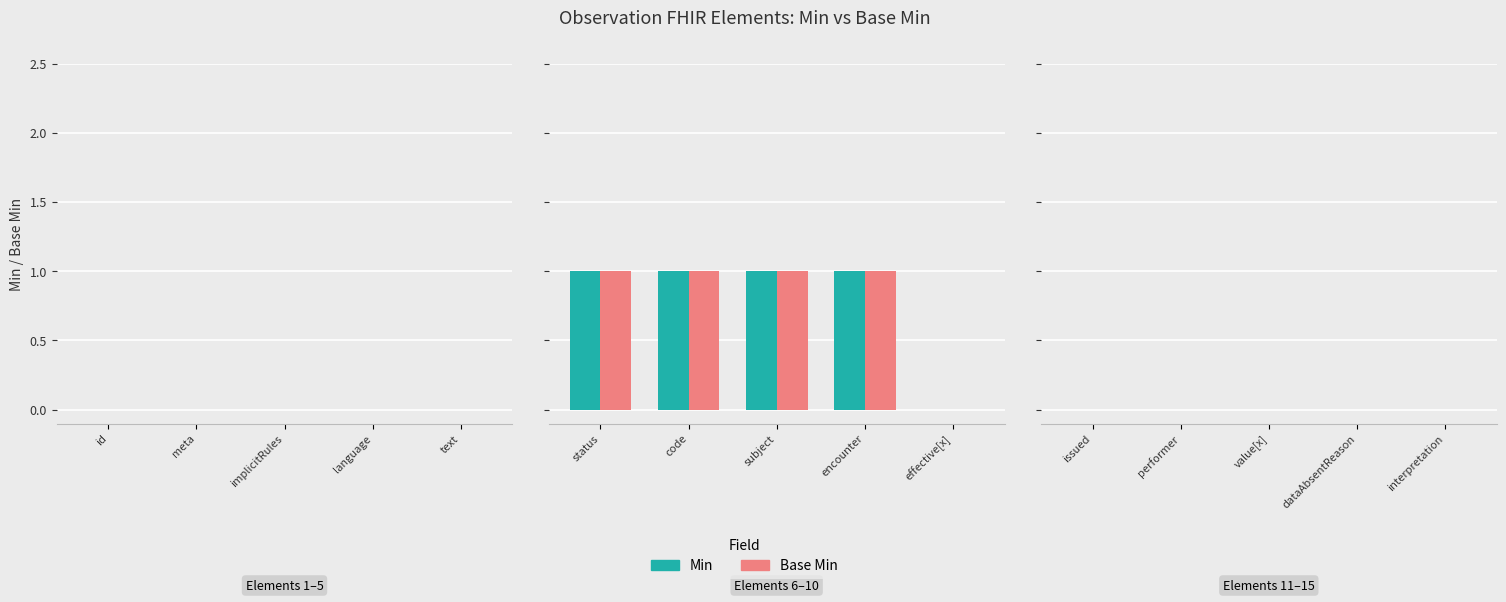

What are all the series names shown in the legend?

Min, Base Min